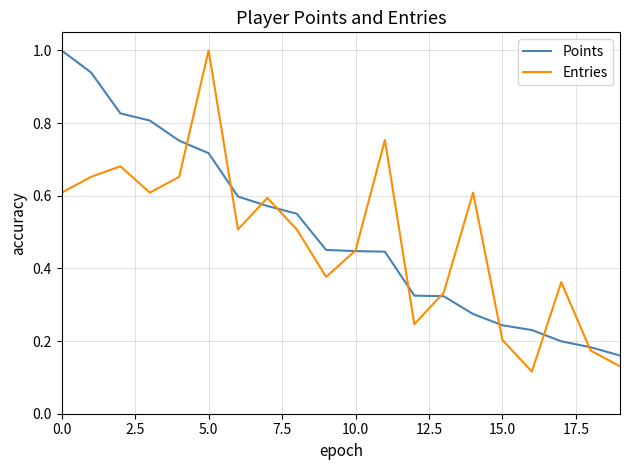

What is the highest value of the Points series?

1.0